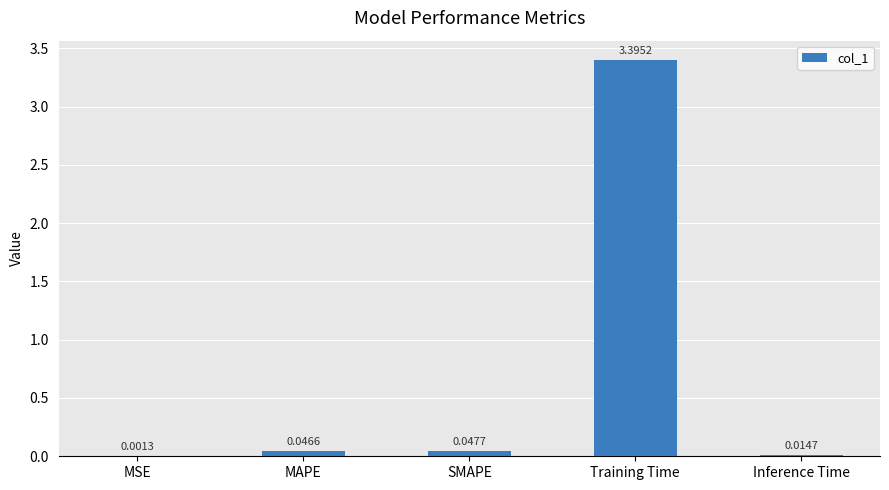

Which label corresponds to the largest value in the chart?

Training Time